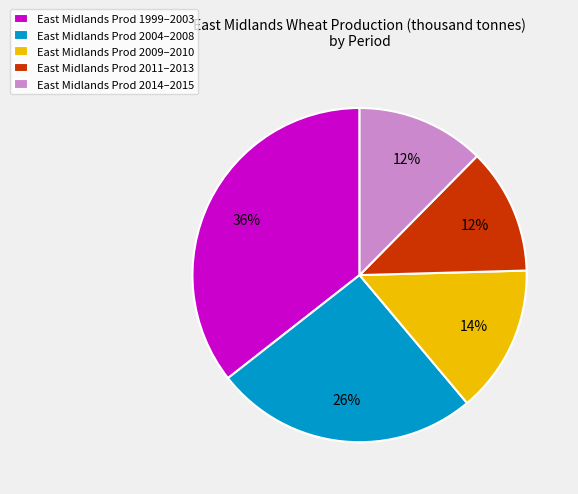

Between East Midlands Prod 2009–2010 and East Midlands Prod 1999–2003, which is larger?

East Midlands Prod 1999–2003